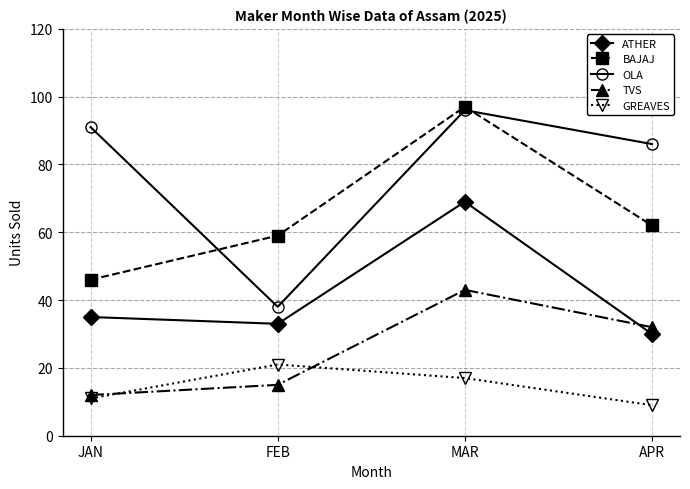

What is the label of the 2nd point from the left?

FEB